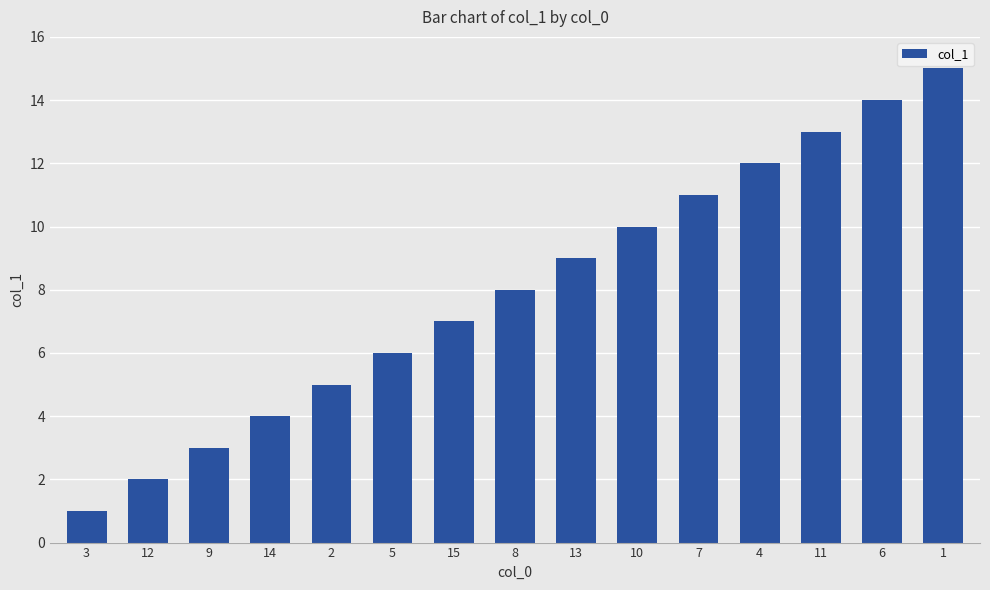

Rank the categories by value from lowest to highest.

3, 12, 9, 14, 2, 5, 15, 8, 13, 10, 7, 4, 11, 6, 1